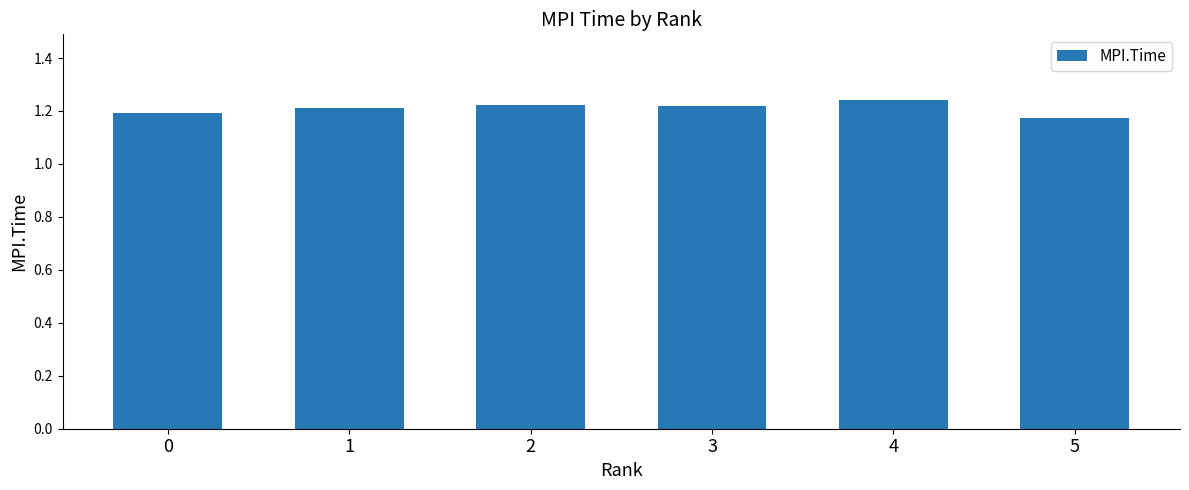

At which label is the value closest to 1?

5